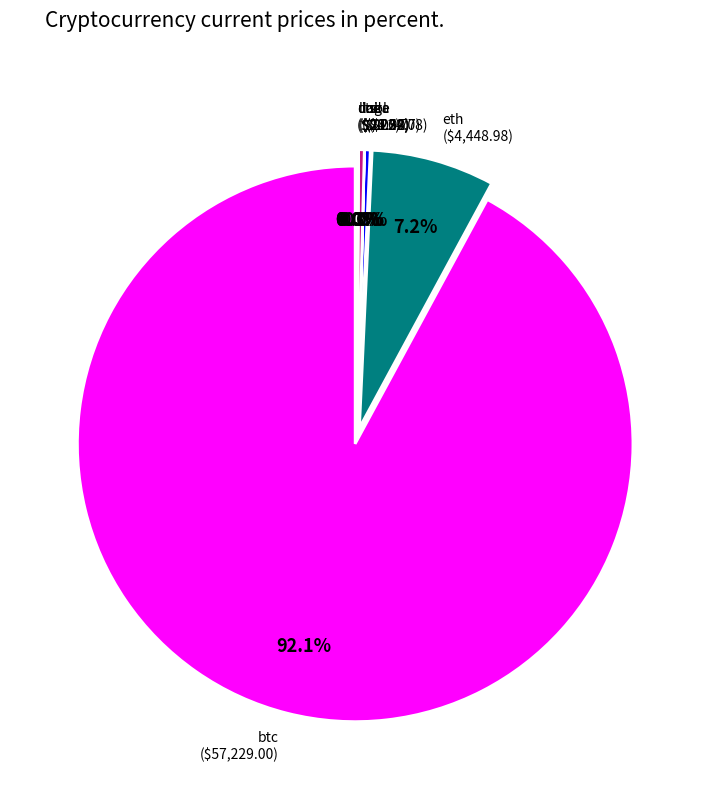

Which slice is the smallest?

doge